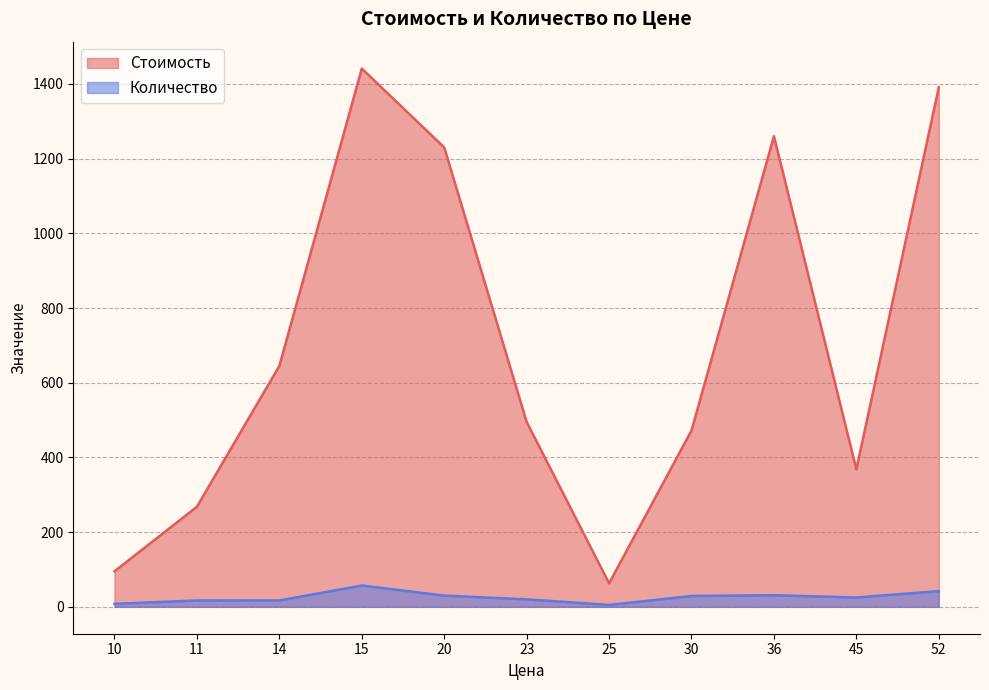

How many interior local valleys does the Стоимость series have?

2